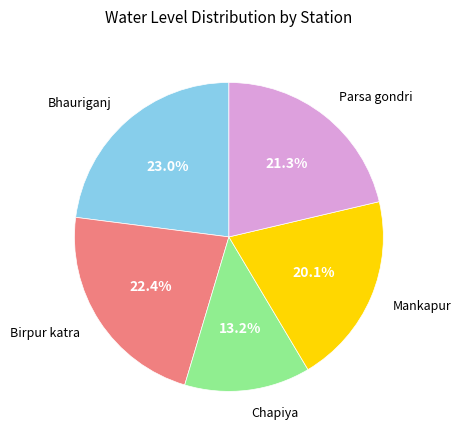

Is there any slice that represents more than half of the pie?

No